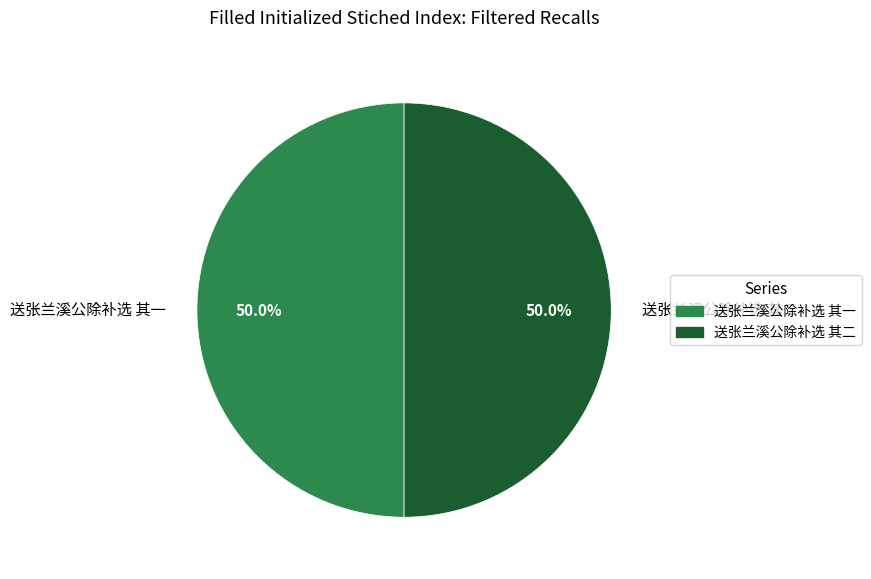

What is the ratio of the value at 送张兰溪公除补选 其一 to the value at 送张兰溪公除补选 其二?

1.0